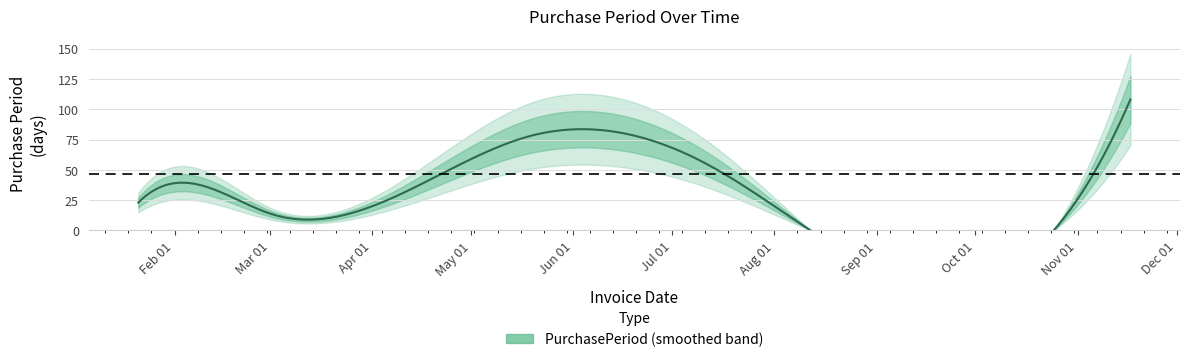

Is it true that the value at 2016-02-18 is 7?

False